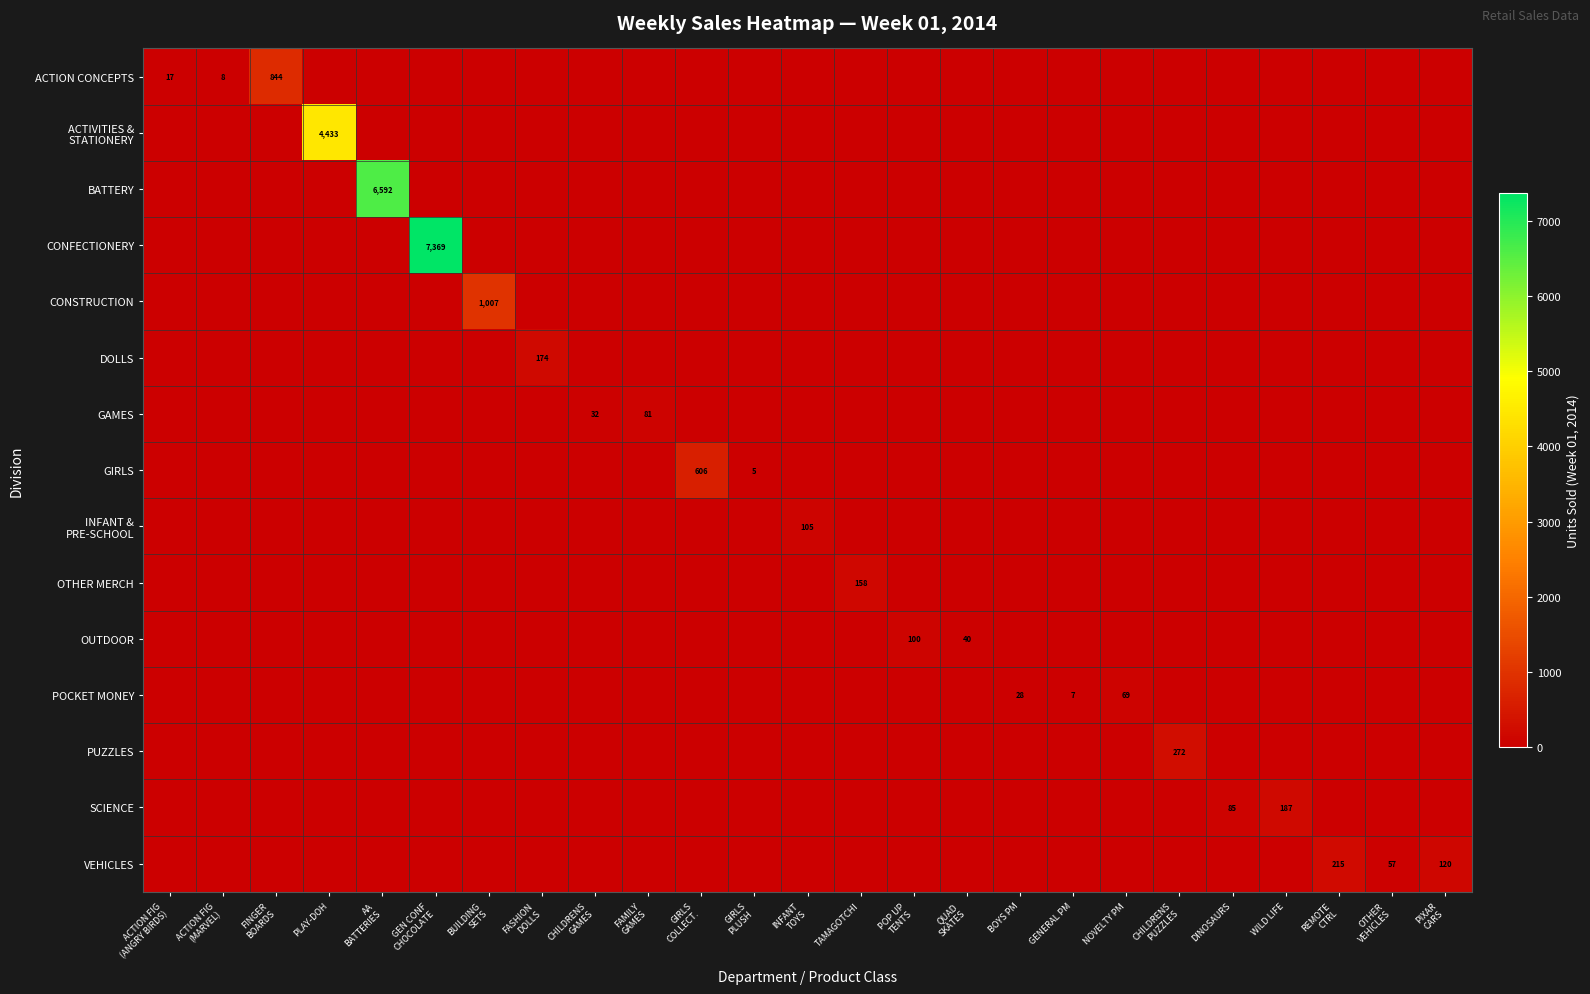

At how many categories does at least one series exceed 6103?

2